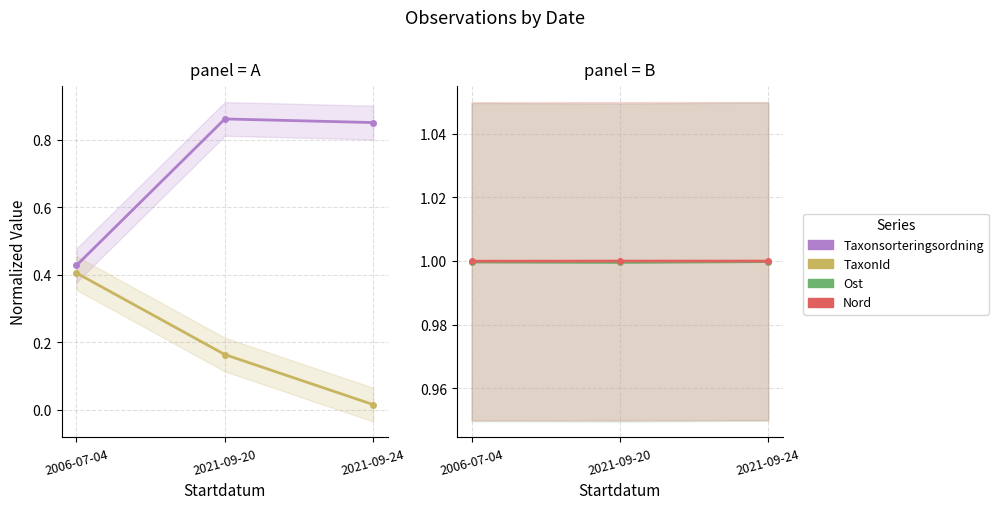

At which category is the sum across all series the highest?

2021-09-20